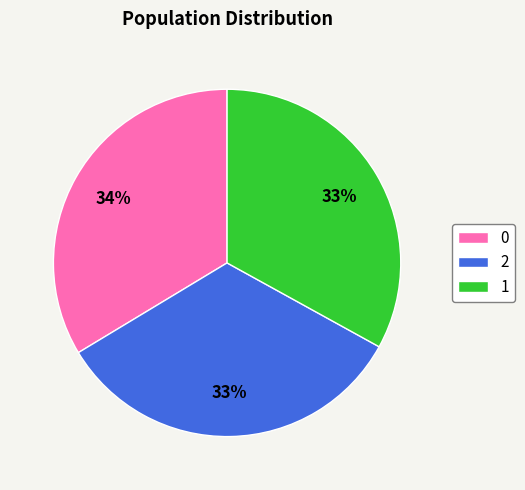

Do 1 and 2 together represent more than half of the pie?

Yes